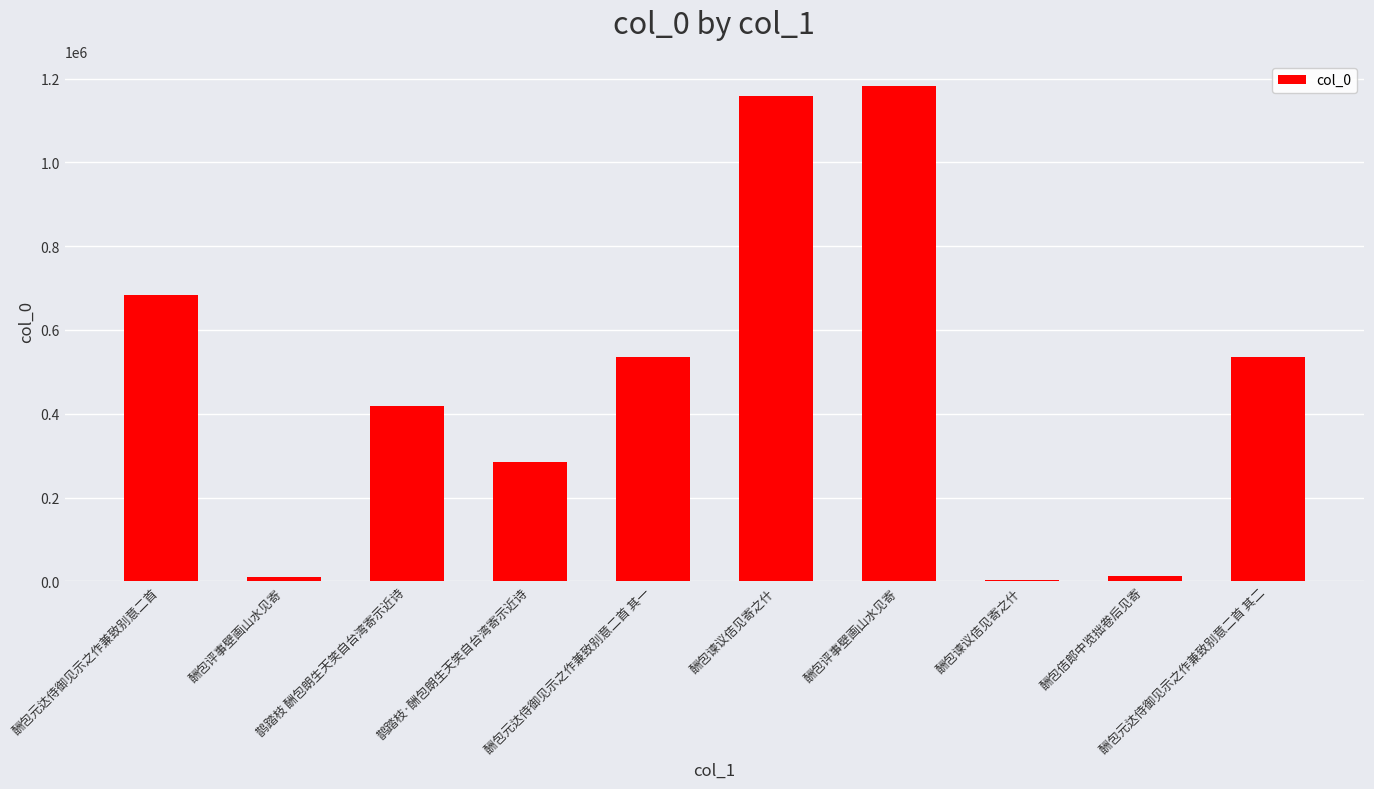

What is the sum of the values at 酬包评事壁画山水见寄 and 酬包评事壁画山水见寄?

1193018